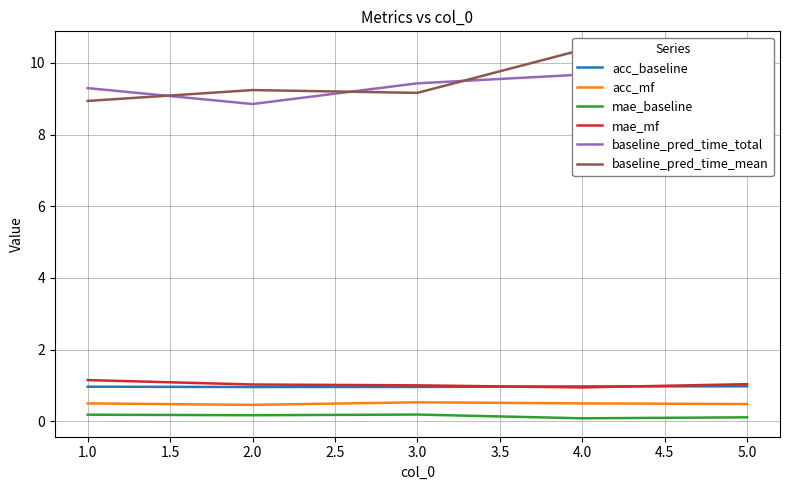

The acc_baseline series shows 1.6 at 5.0. True or false?

False